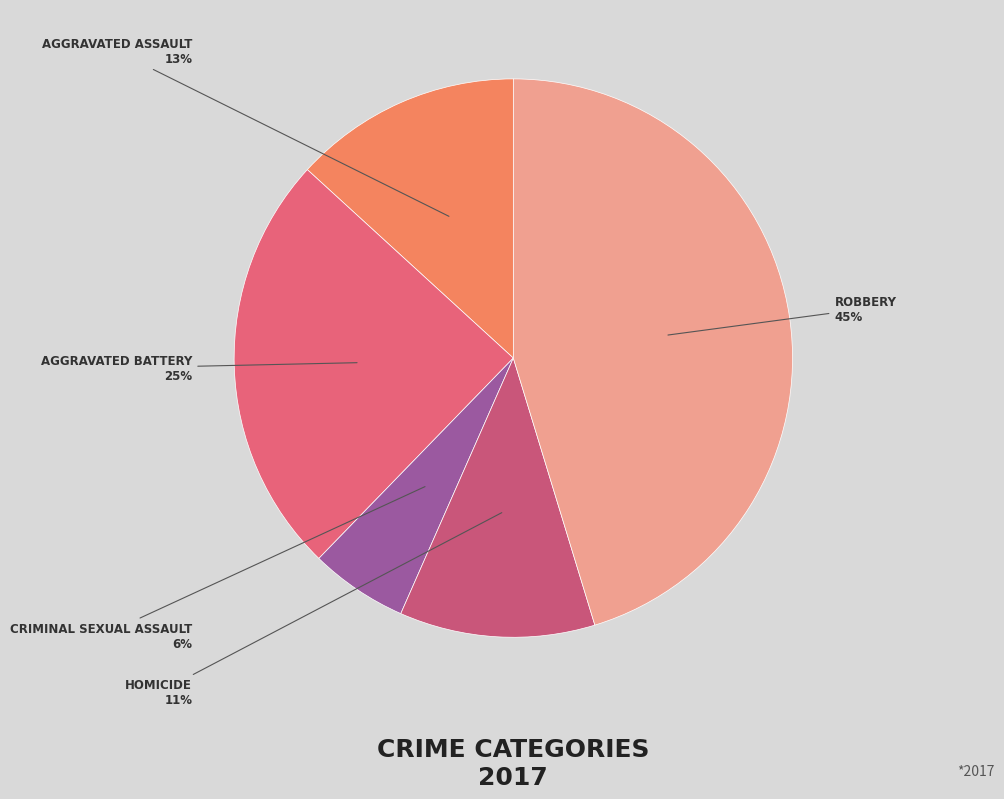

Which slice is the smallest?

Criminal Sexual Assault